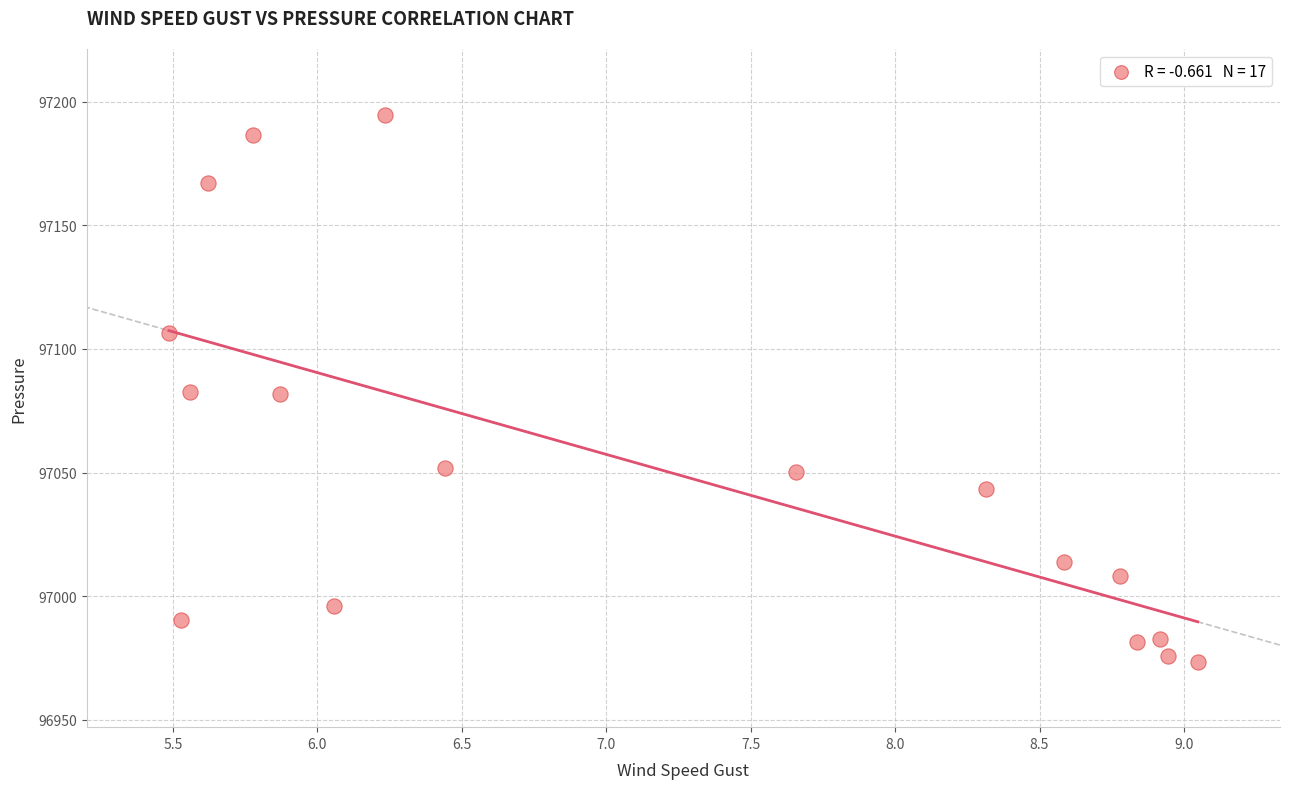

What is the range of Y values (max minus min)?

221.2